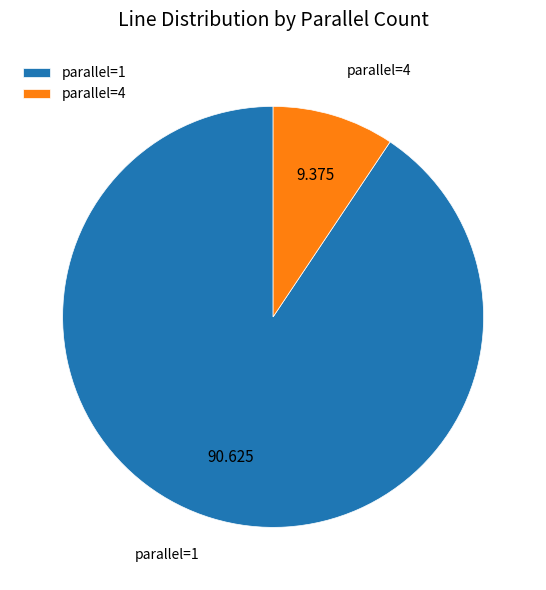

How many slices are in this pie chart?

2